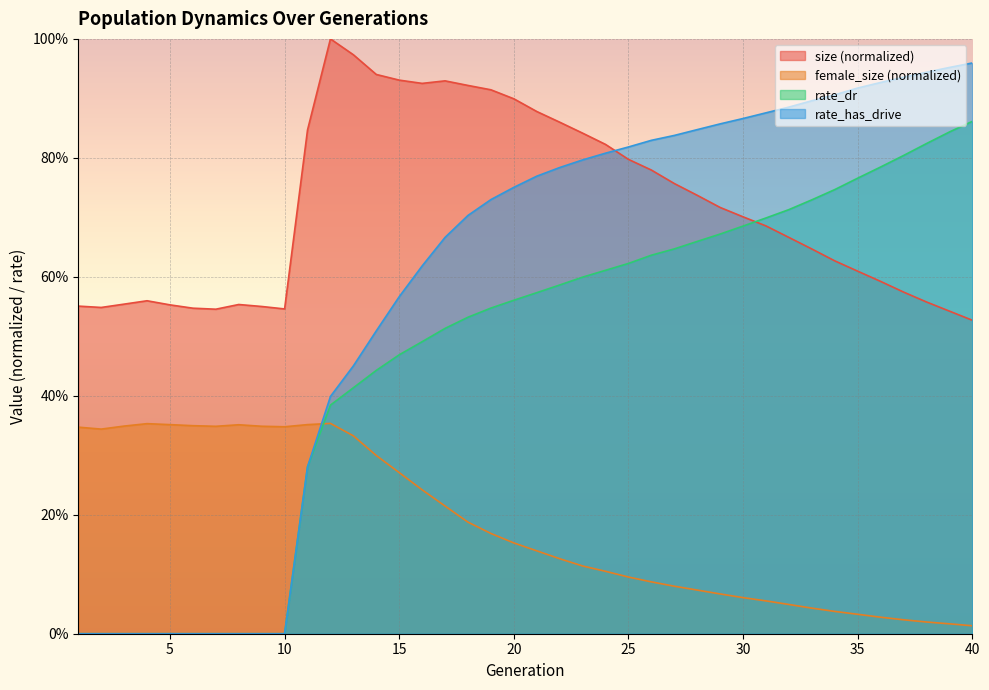

Count the number of categories in the chart.

40